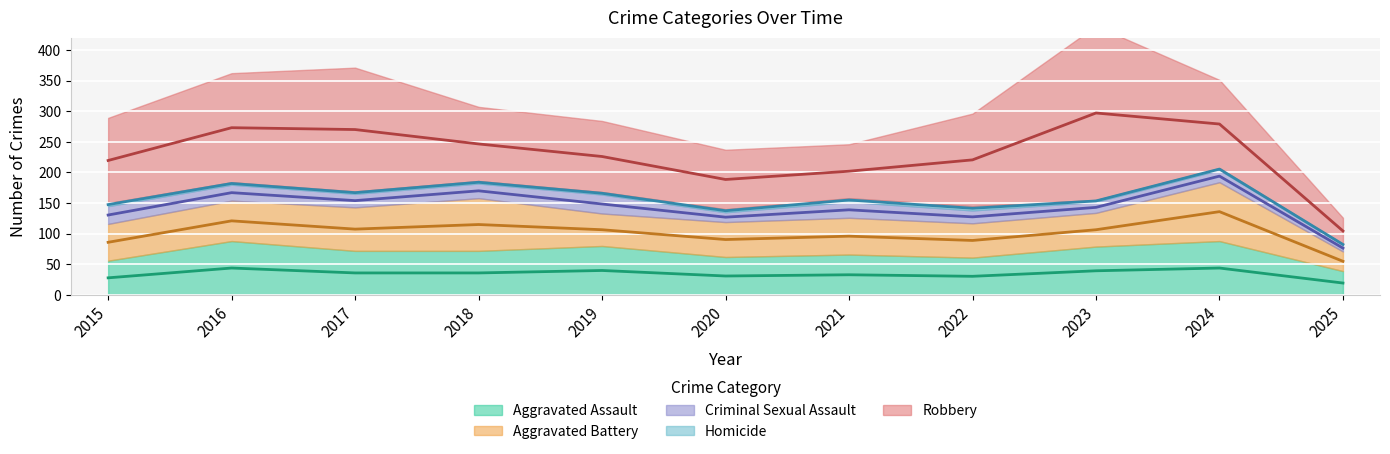

At which label is Homicide closest to 4?

2016